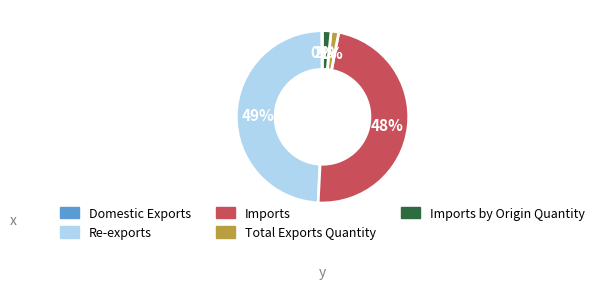

Is there any slice that represents more than half of the pie?

No